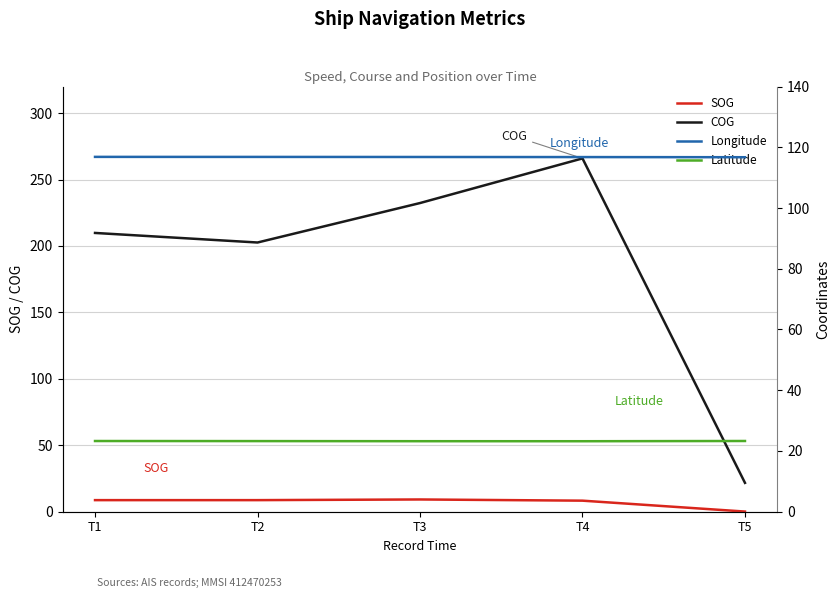

Reading left to right, extract all data points from this chart.

SOG: 8.7	8.7	9.2	8.3	0.1
COG: 209.8	202.6	232.3	265.9	21.7
Longitude: 116.8	116.8	116.8	116.8	116.7
Latitude: 23.3	23.2	23.2	23.2	23.3